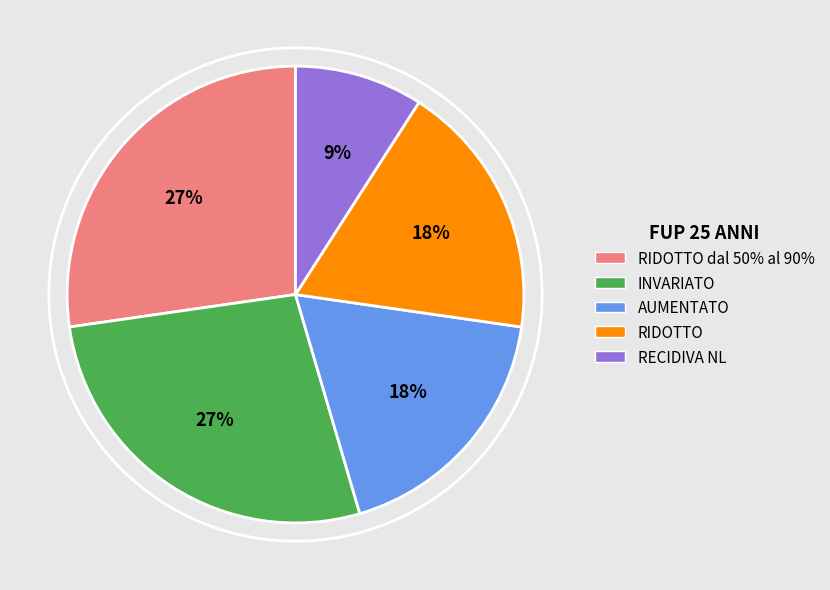

To the nearest percent, what is the difference between the largest and smallest slice percentages?

18%